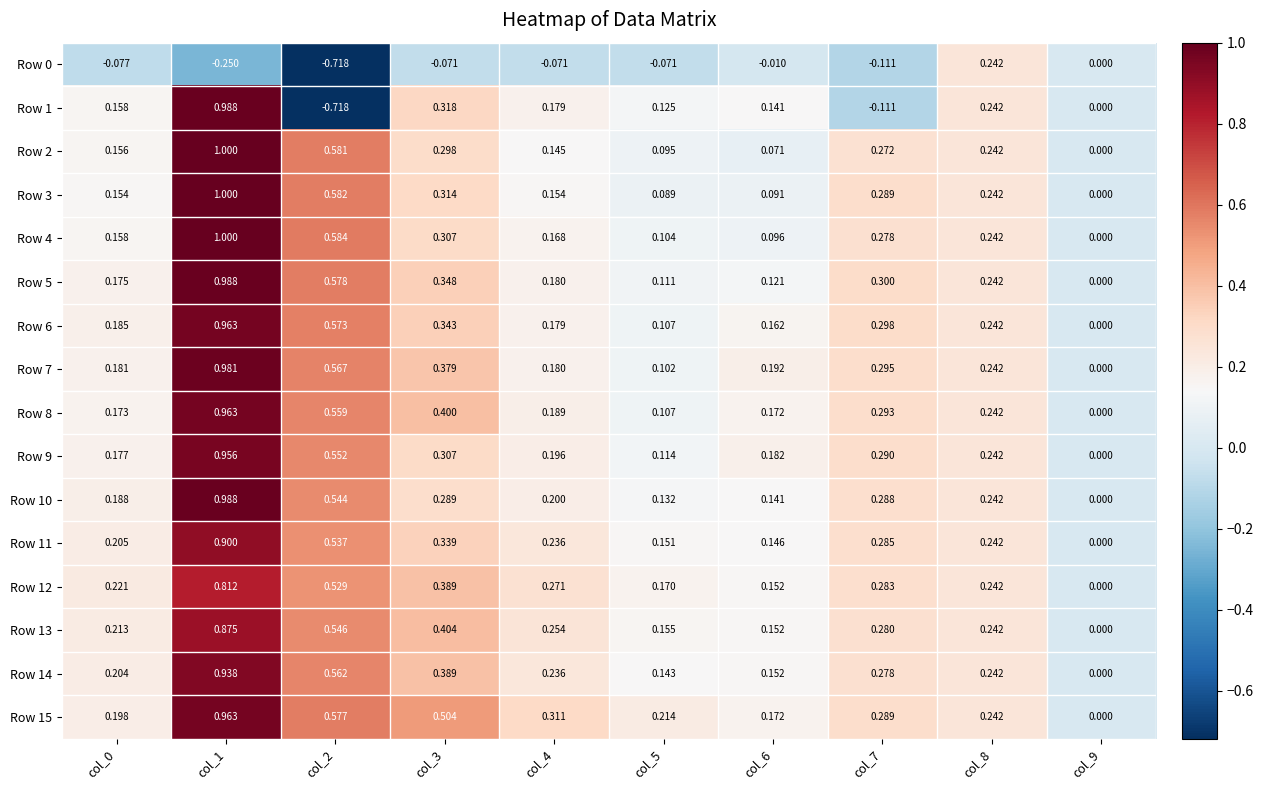

Is the value of Row 9 at col_6 greater than the value of Row 15 at col_2?

No